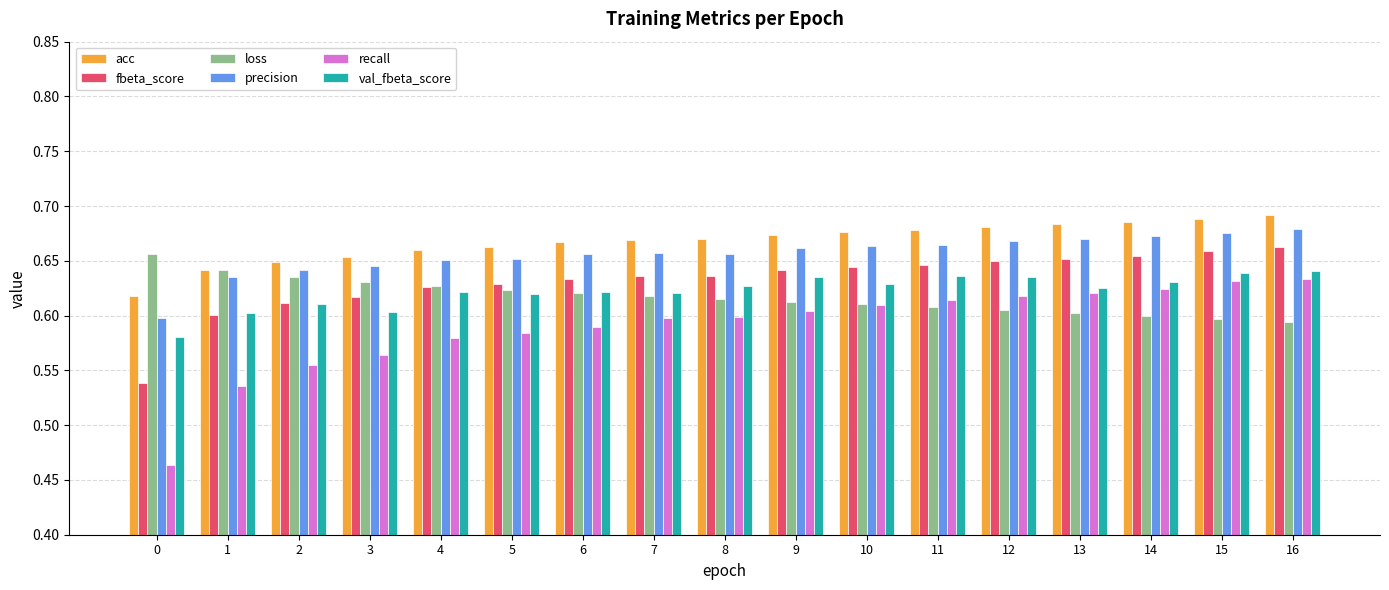

What is the sum of all precision values?

11.1